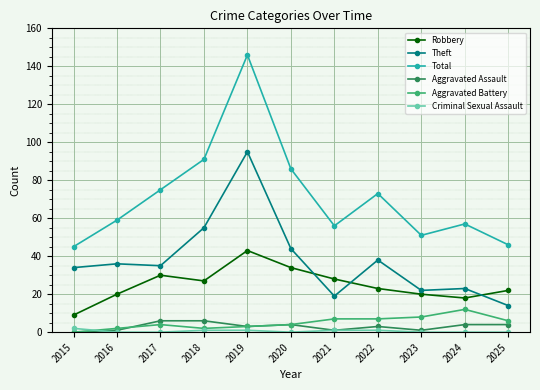

How many interior local valleys does the Total series have?

2